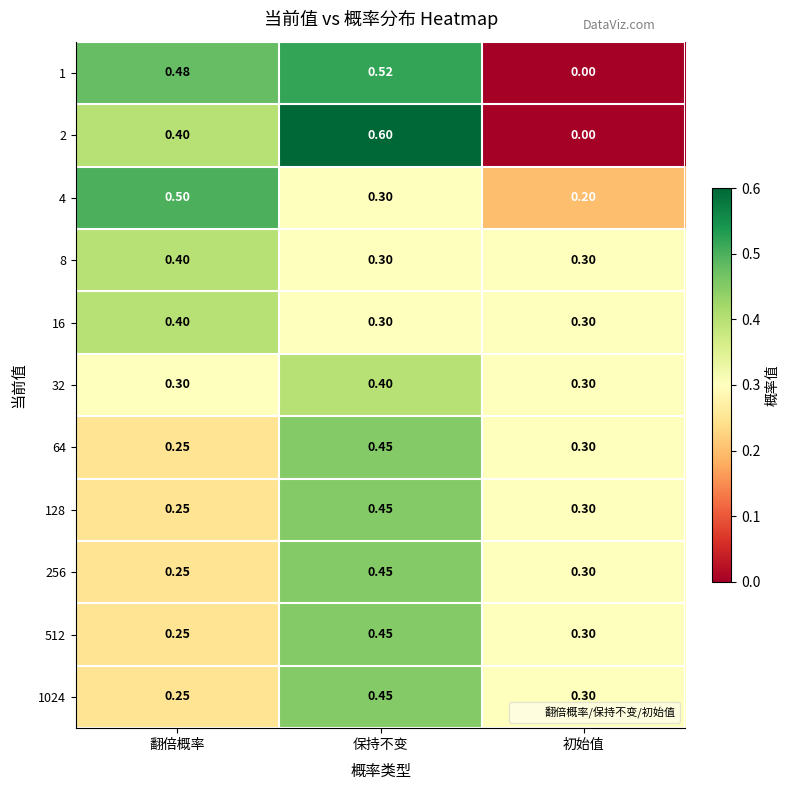

List the labels in order of 64 value, smallest first.

翻倍概率, 初始值, 保持不变